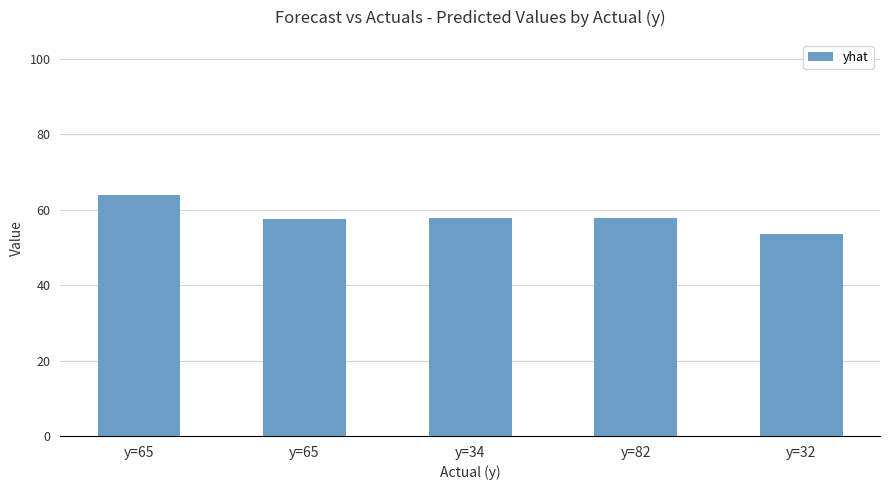

How many series are shown in this chart?

1